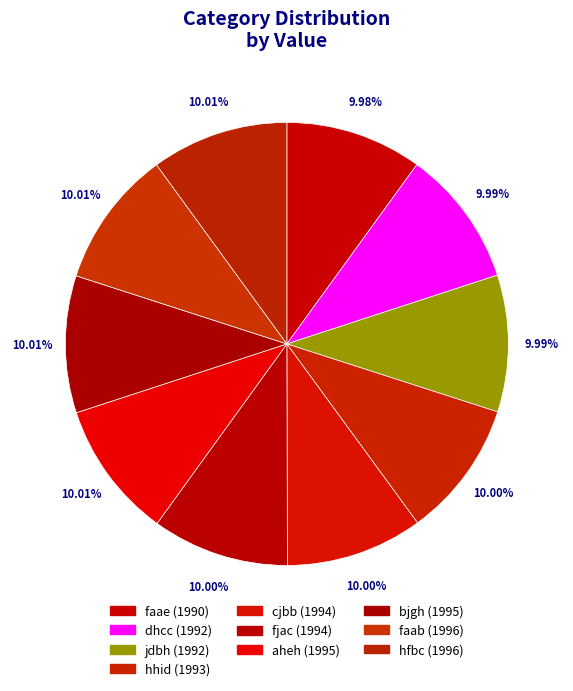

What percentage is the dhcc slice, to the nearest percent?

10%